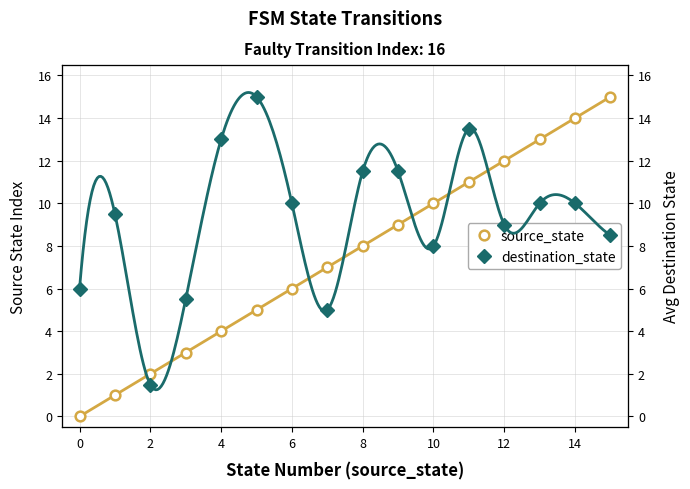

What is the difference between the destination_state values at 11 and 14?

3.5